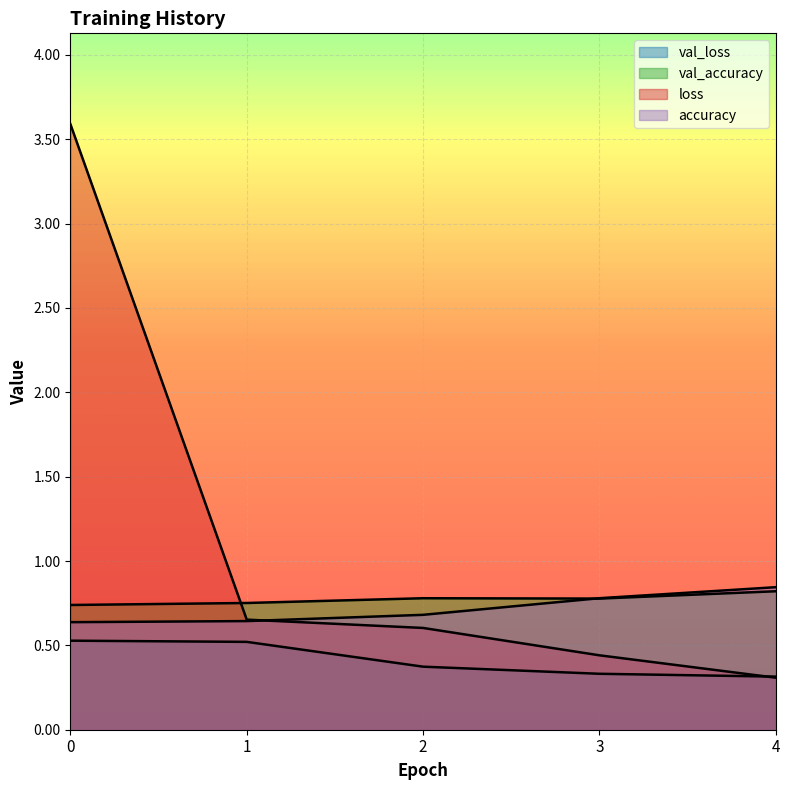

True or false: val_loss has more than 2 points higher than both neighbors.

False